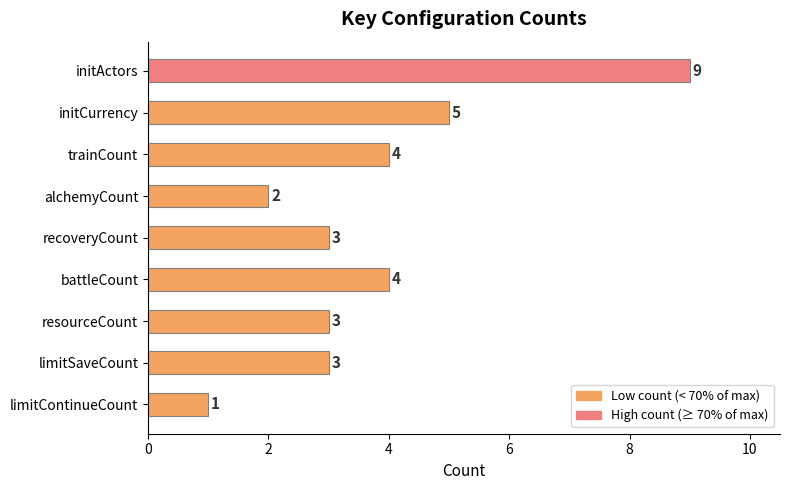

What is the label of the 5th bar from the top?

recoveryCount